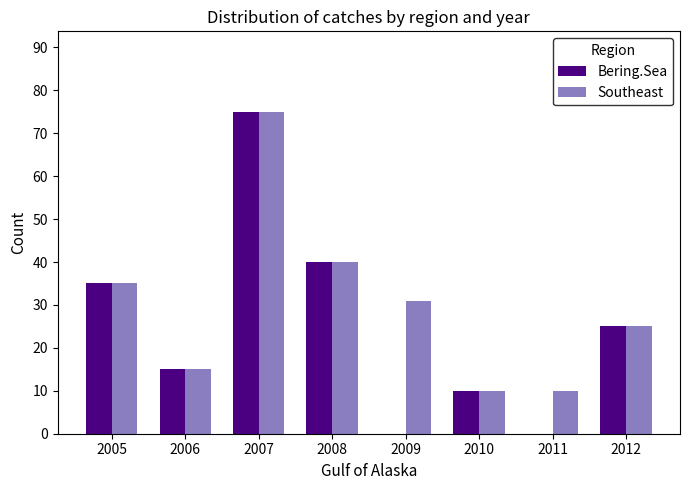

Reading right to left, what are all the values shown in this chart?

Bering.Sea: 25	0	10	0	40	75	15	35
Southeast: 25	10	10	31	40	75	15	35